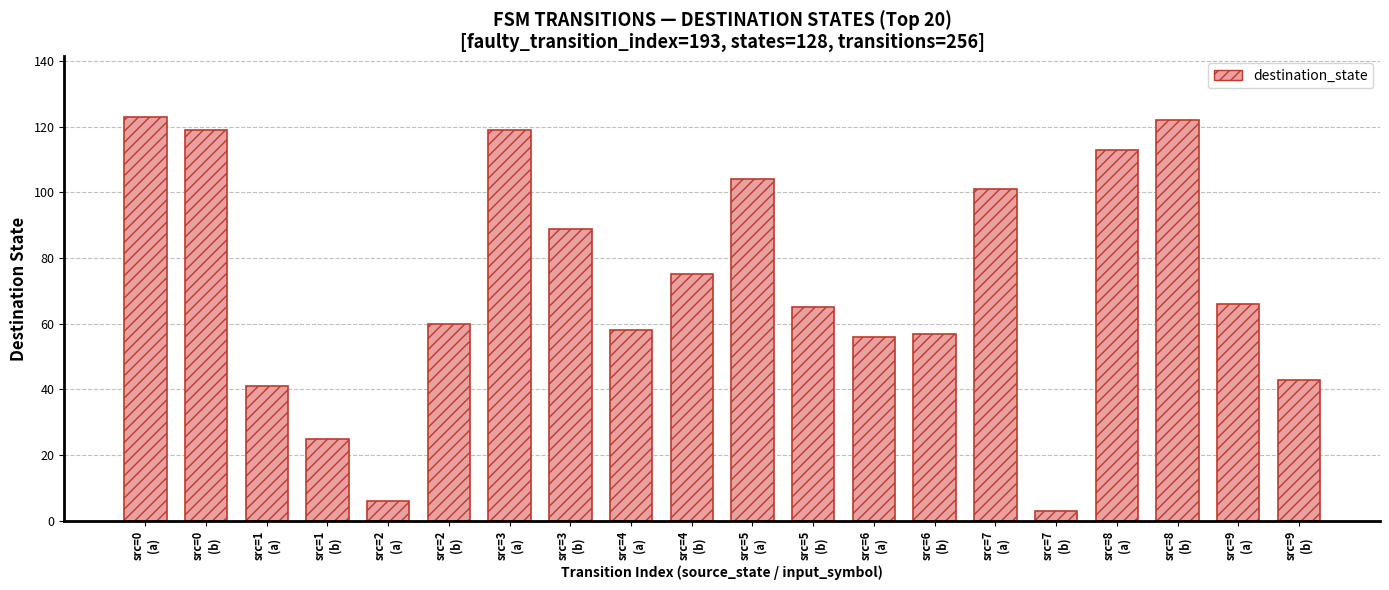

What is the change in value from src=4
(a) to src=8
(b)?

+64